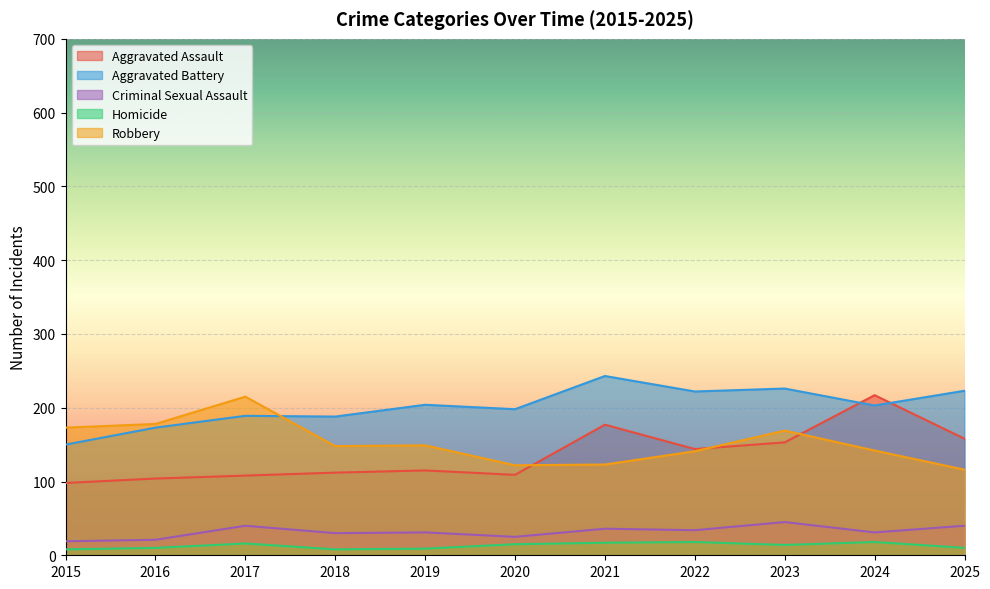

Reading left to right, list all the values displayed in this chart.

Aggravated Assault: 98	104	108	112	115	109	177	144	153	217	158
Aggravated Battery: 150	173	189	188	204	198	243	222	226	203	223
Criminal Sexual Assault: 19	21	40	30	31	25	36	34	45	31	40
Homicide: 8	10	16	8	9	15	17	18	14	18	10
Robbery: 173	178	215	148	149	122	123	141	169	142	116